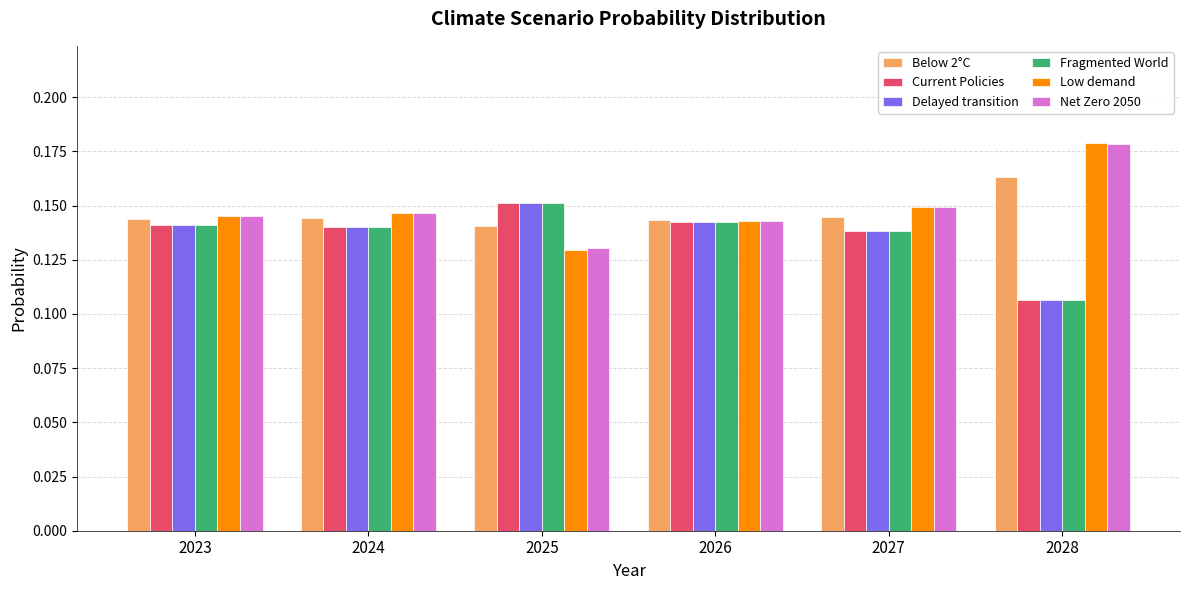

True or false: Low demand has a value of 0.2 at 2023.

False